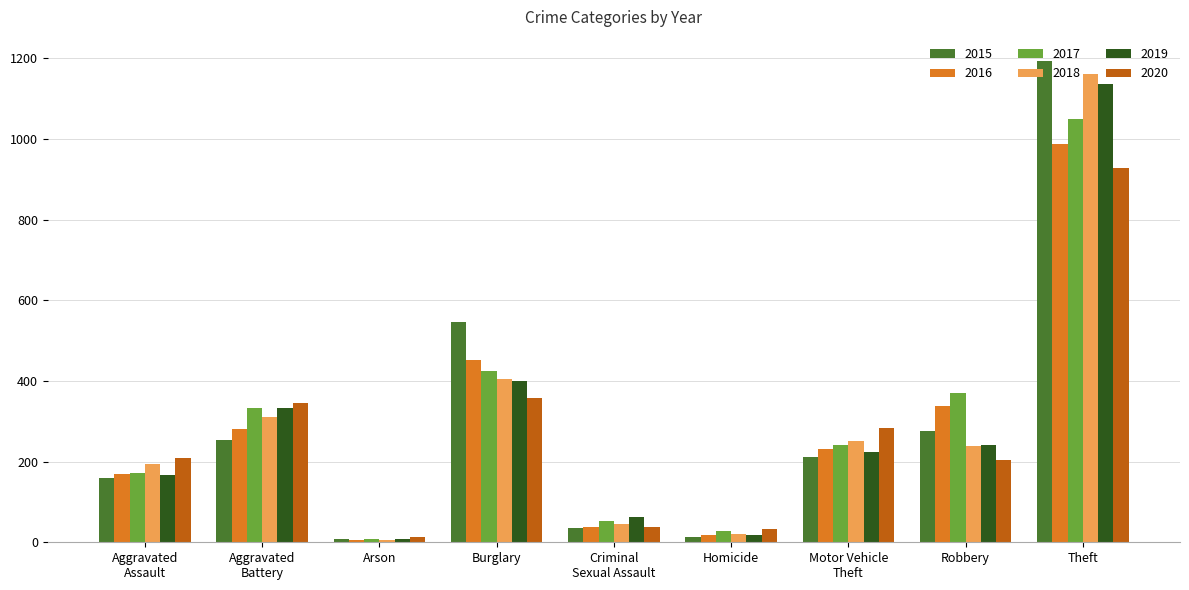

What is the total value across all series at Robbery?

1669